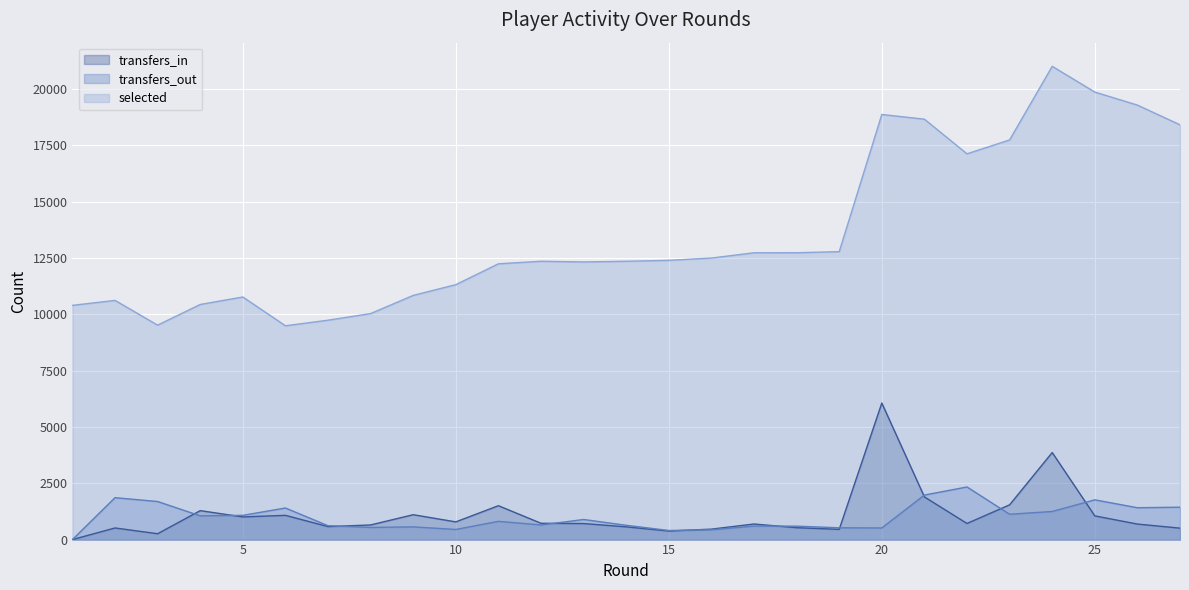

Which series has the largest range (max minus min)?

selected